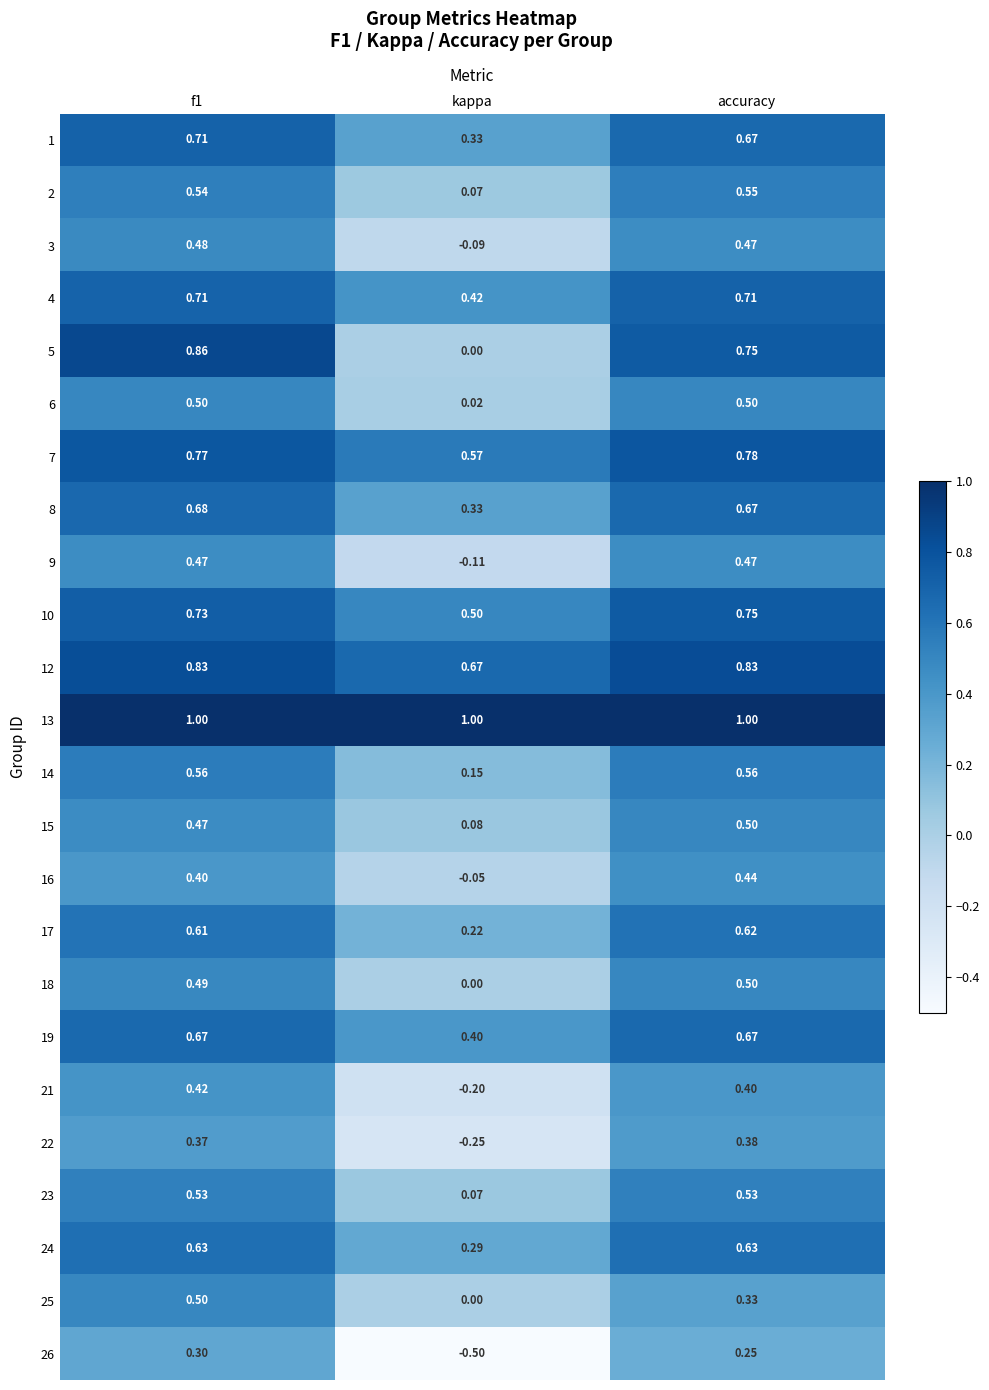

Where is 1 nearest to the value 0?

kappa